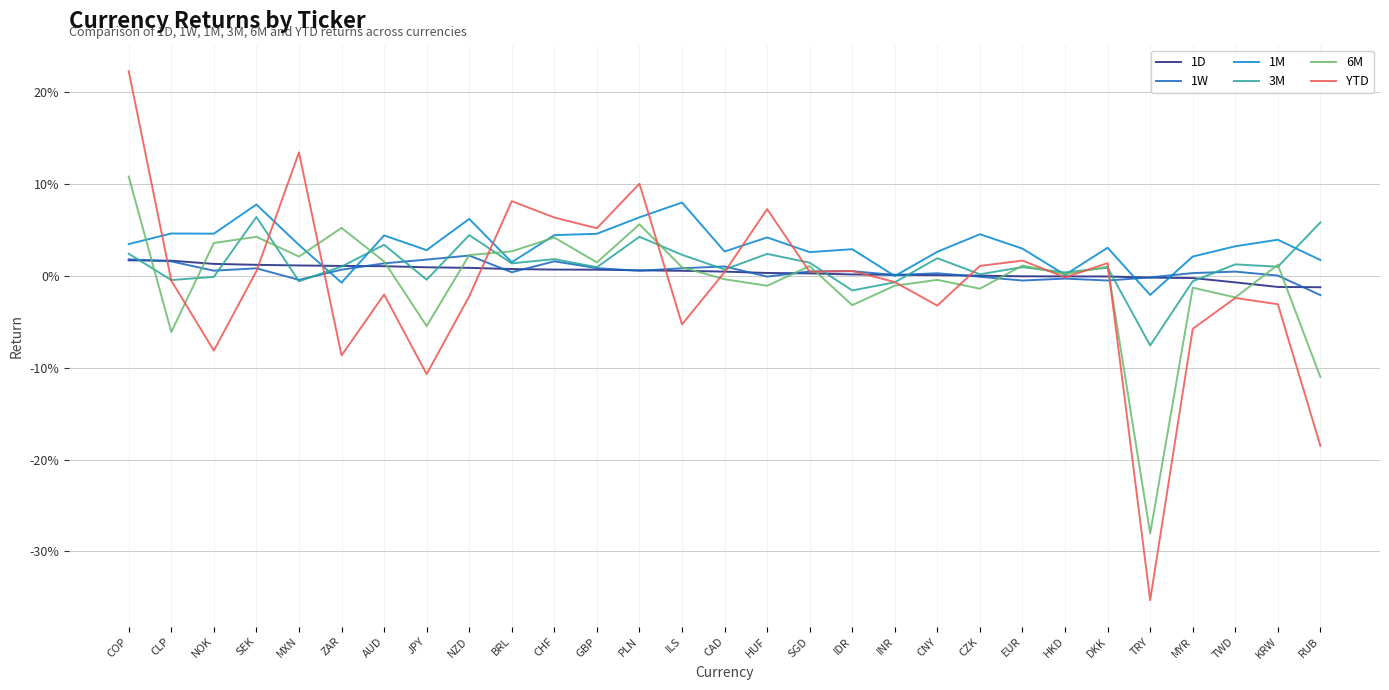

What position from the right is MXN?

25